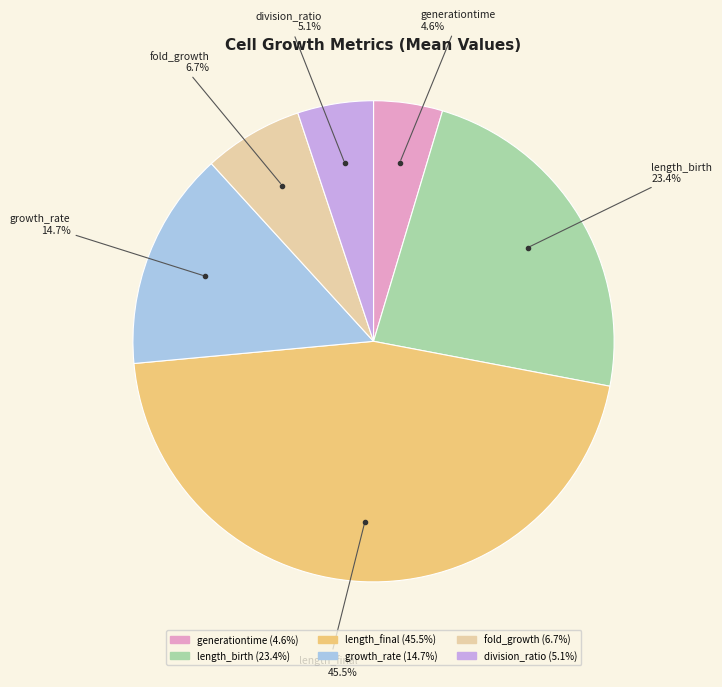

How many segments does this pie chart have?

6